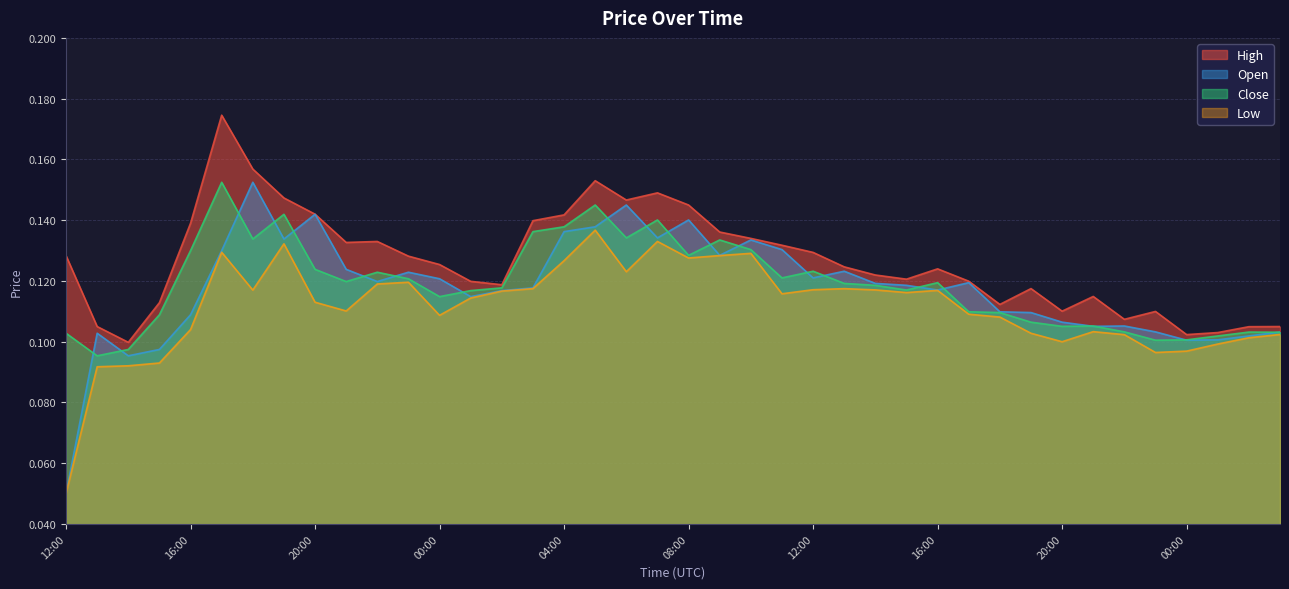

Reading left to right, transcribe all the data shown in this chart.

open: 0.1	0.1	0.1	0.1	0.1	0.1	0.2	0.1	0.1	0.1	0.1	0.1	0.1	0.1	0.1	0.1	0.1	0.1	0.1	0.1	0.1	0.1	0.1	0.1	0.1	0.1	0.1	0.1	0.1	0.1	0.1	0.1	0.1	0.1	0.1	0.1	0.1	0.1	0.1	0.1
high: 0.1	0.1	0.1	0.1	0.1	0.2	0.2	0.1	0.1	0.1	0.1	0.1	0.1	0.1	0.1	0.1	0.1	0.2	0.1	0.1	0.1	0.1	0.1	0.1	0.1	0.1	0.1	0.1	0.1	0.1	0.1	0.1	0.1	0.1	0.1	0.1	0.1	0.1	0.1	0.1
close: 0.1	0.1	0.1	0.1	0.1	0.2	0.1	0.1	0.1	0.1	0.1	0.1	0.1	0.1	0.1	0.1	0.1	0.1	0.1	0.1	0.1	0.1	0.1	0.1	0.1	0.1	0.1	0.1	0.1	0.1	0.1	0.1	0.1	0.1	0.1	0.1	0.1	0.1	0.1	0.1
low: 0.1	0.1	0.1	0.1	0.1	0.1	0.1	0.1	0.1	0.1	0.1	0.1	0.1	0.1	0.1	0.1	0.1	0.1	0.1	0.1	0.1	0.1	0.1	0.1	0.1	0.1	0.1	0.1	0.1	0.1	0.1	0.1	0.1	0.1	0.1	0.1	0.1	0.1	0.1	0.1